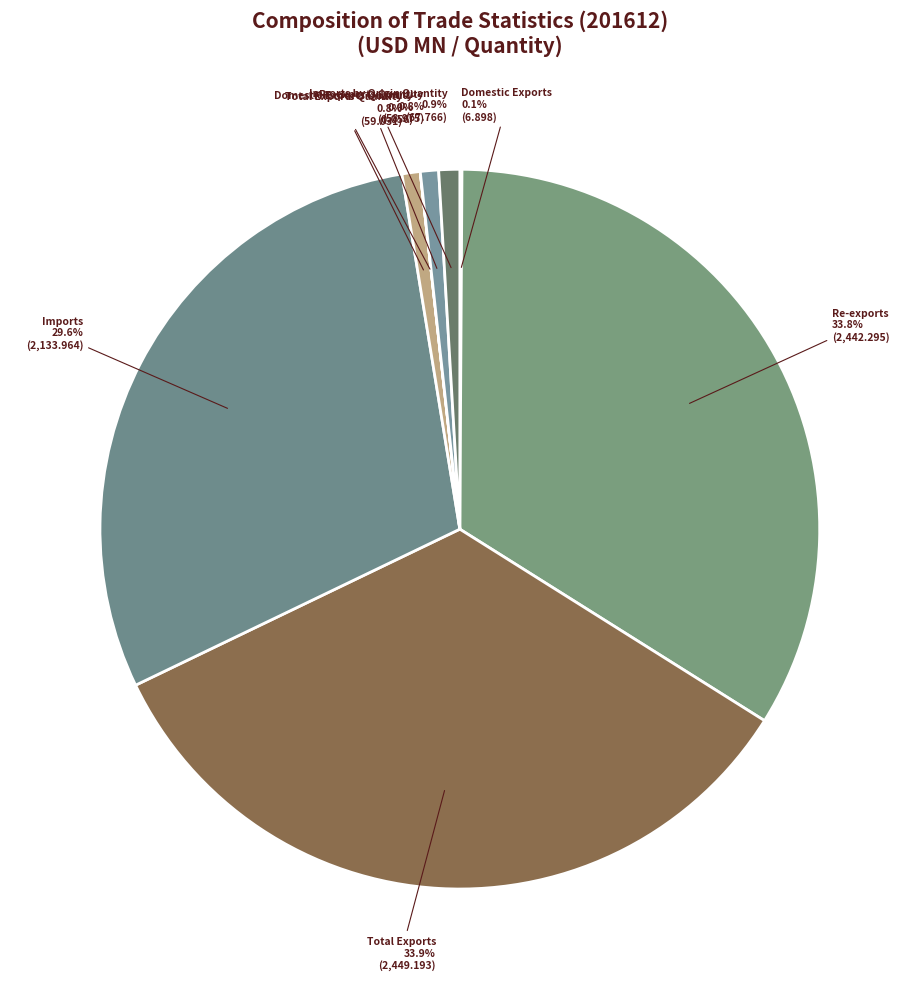

How many slices are in this pie chart?

8